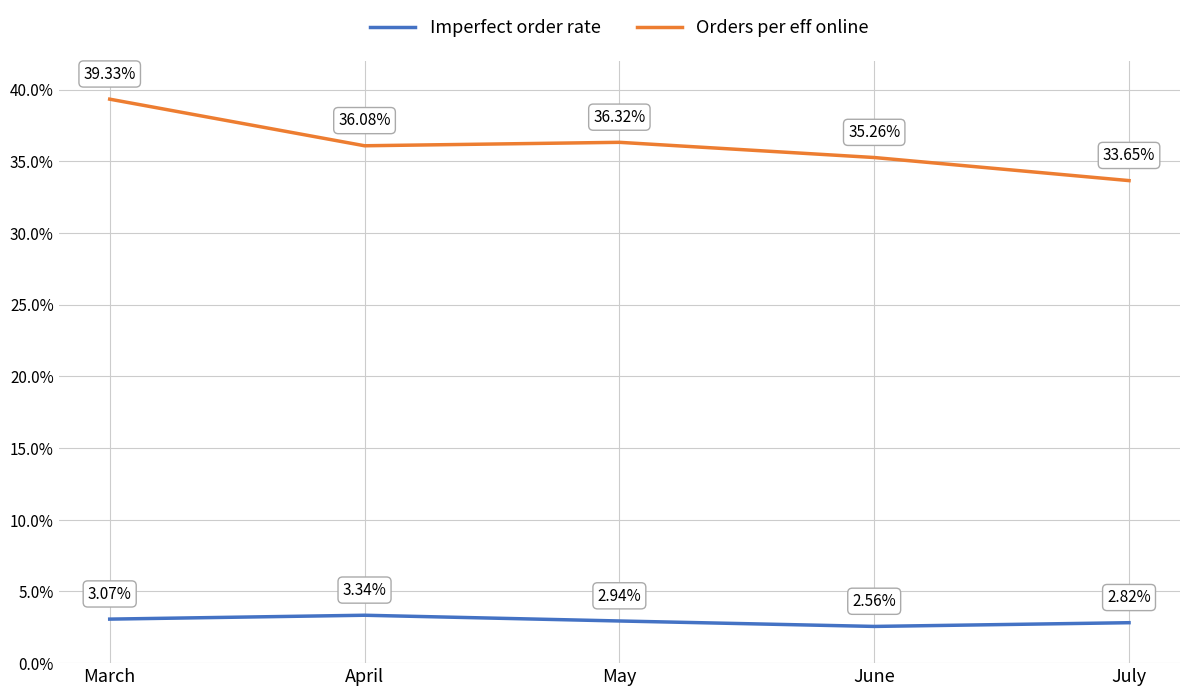

Rank the series at March from lowest to highest value.

Imperfect order rate, Orders per eff online